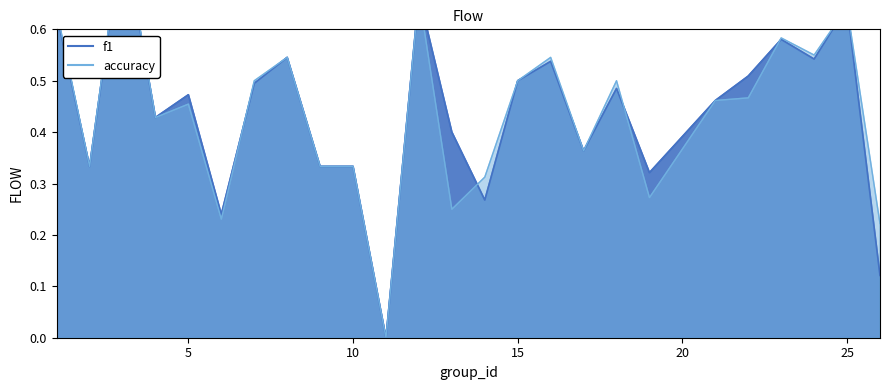

Which category has the highest value in the accuracy series?

3